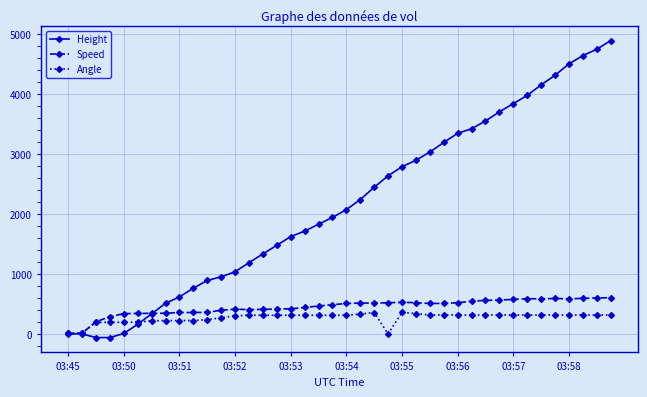

What is the maximum value shown in the chart?

4892.0